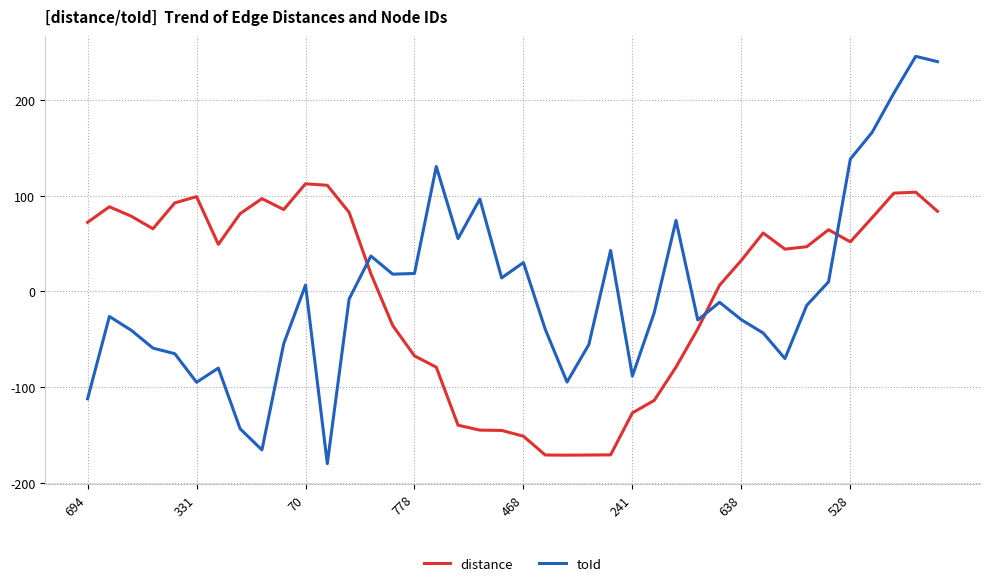

What are all the series names shown in the legend?

distance, toId